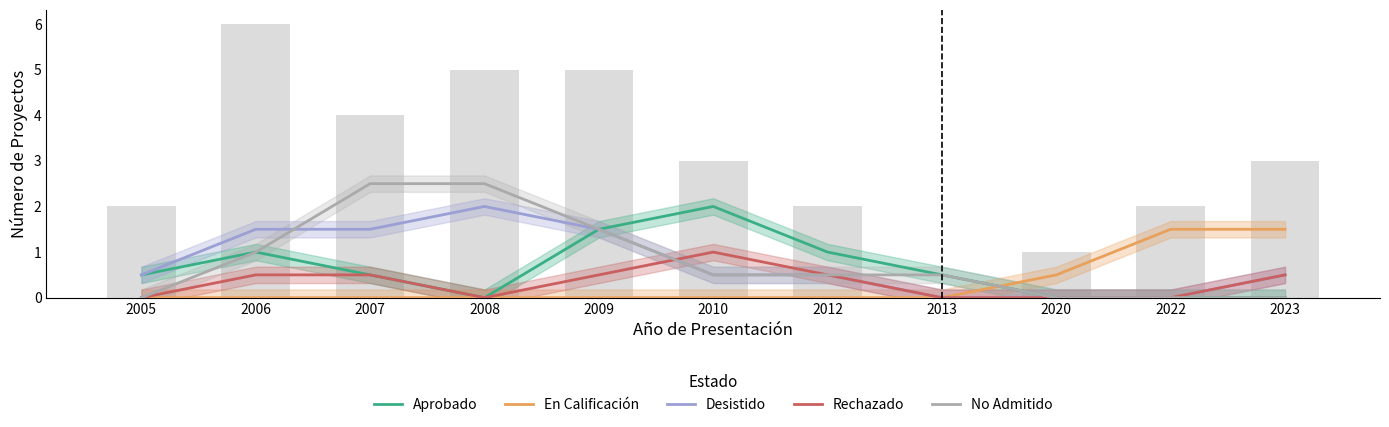

Which series has the largest total across all categories?

No Admitido